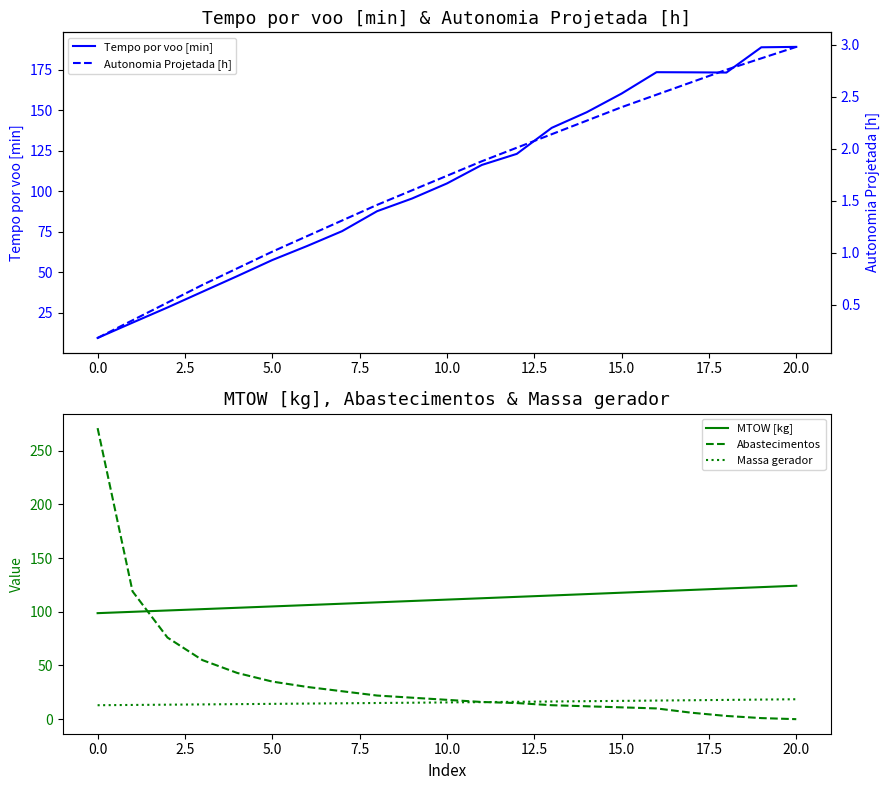

Reading right to left, what are all the values shown in this chart?

Tempo por voo [min]: 189.1	188.9	173.3	173.4	173.5	160.3	148.8	139.1	123.0	116.2	104.8	95.4	87.6	75.3	66.1	57.4	47.5	37.8	28.1	18.8	9.3
MTOW [kg]: 124.3	123.0	121.7	120.3	119.0	117.8	116.5	115.2	113.9	112.6	111.3	110.0	108.8	107.5	106.2	105.0	103.7	102.5	101.2	100.0	98.7
Abastecimentos: 0.0	1.0	3.0	6.0	10.0	11.0	12.0	13.0	15.0	16.0	18.0	20.0	22.0	26.0	30.0	35.0	43.0	55.0	76.0	119.0	271.0
Massa gerador: 18.6	18.2	17.9	17.6	17.3	17.0	16.7	16.4	16.2	15.9	15.6	15.3	15.1	14.8	14.5	14.2	14.0	13.7	13.5	13.2	13.0
Autonomia Projetada [h]: 3.0	2.9	2.8	2.6	2.5	2.4	2.3	2.1	2.0	1.9	1.7	1.6	1.5	1.3	1.2	1.0	0.8	0.7	0.5	0.3	0.2